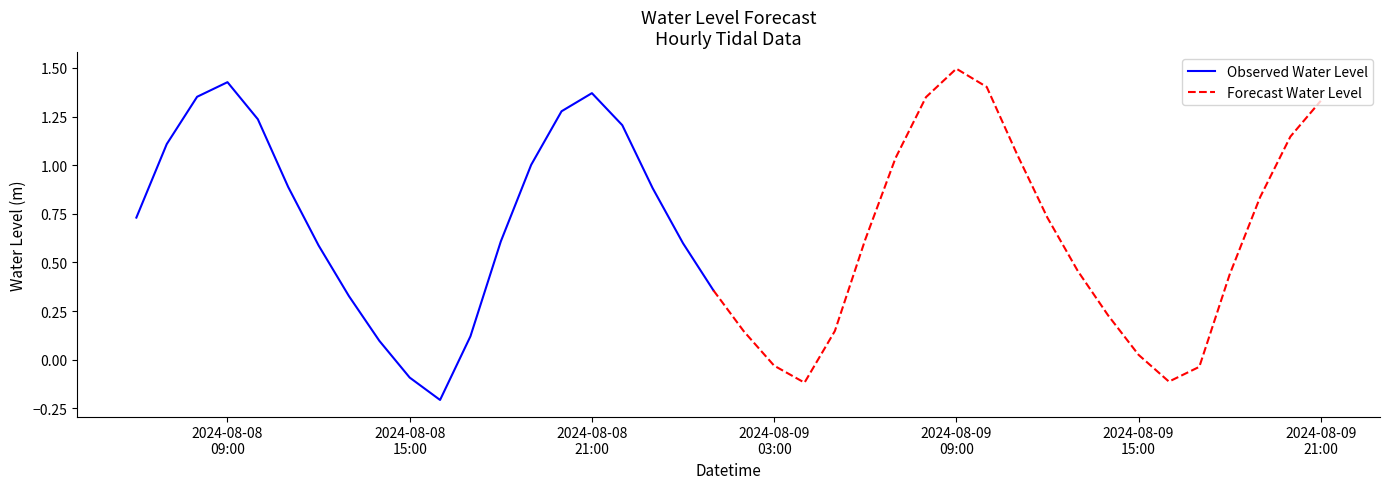

What is the sum of the values at 2024-08-09 05:00:00 and 2024-08-09 13:00:00?

0.6